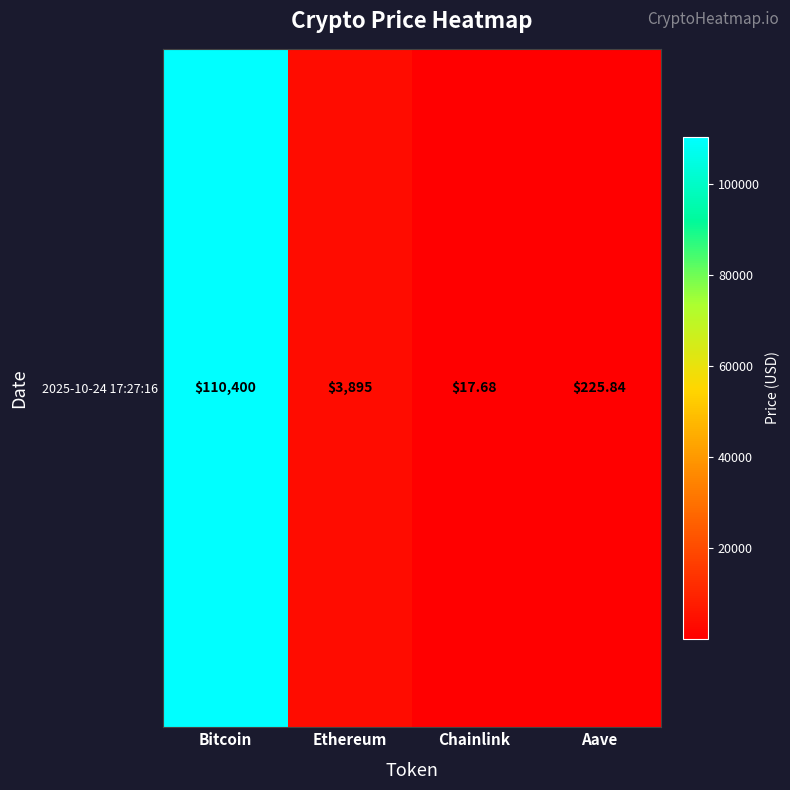

The value at Bitcoin is 164843.6. True or false?

False